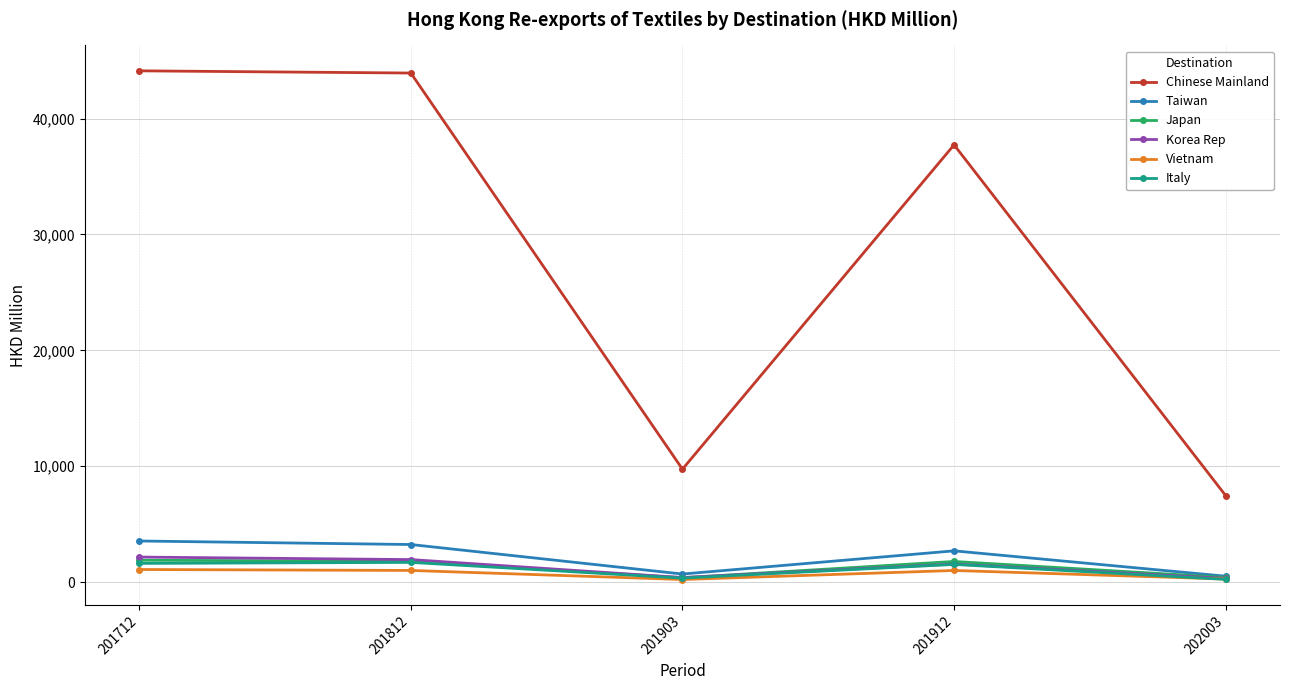

Is the value of Taiwan at 201912 greater than the value of Chinese Mainland at 201903?

No